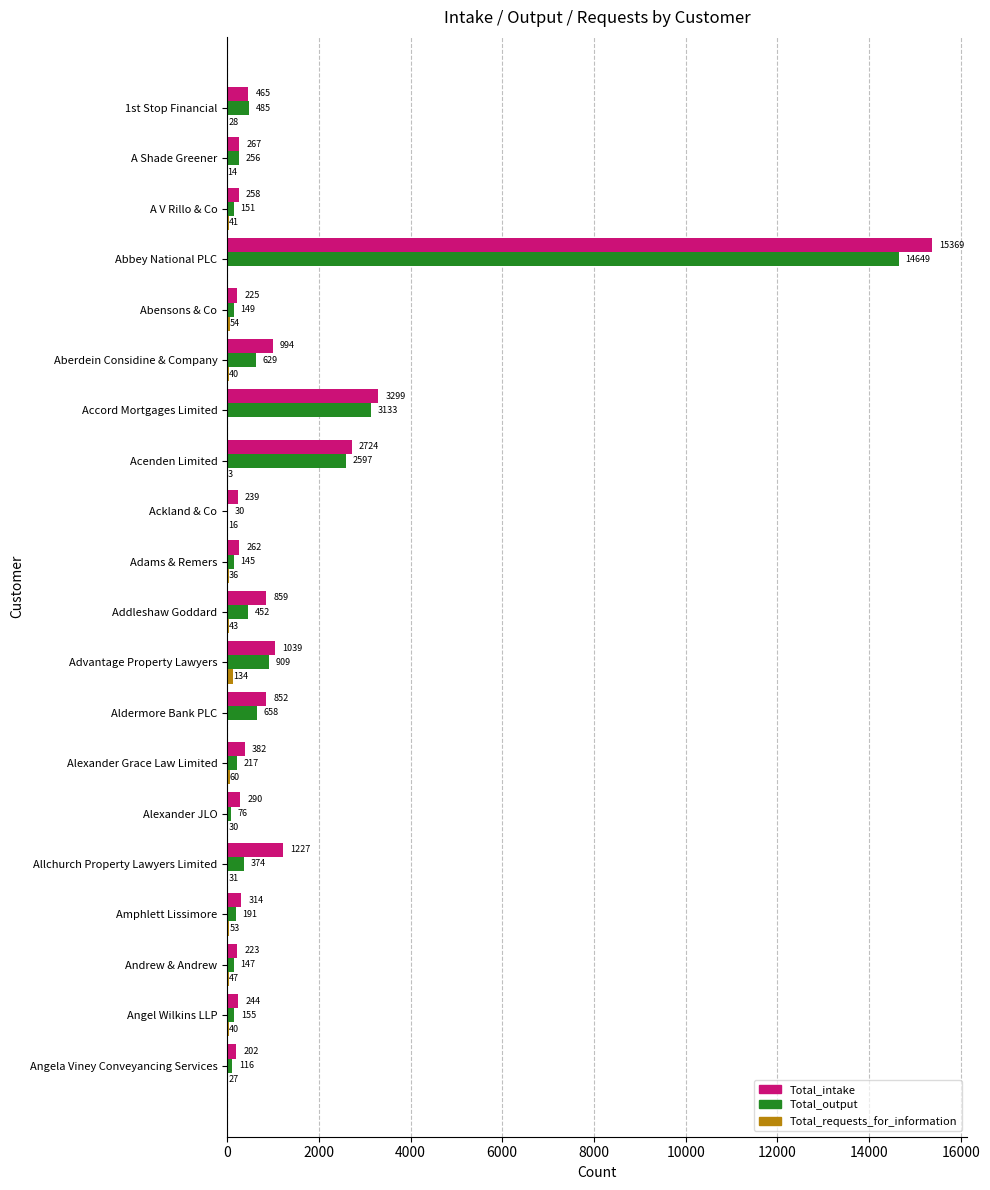

Between Accord Mortgages Limited and Angela Viney Conveyancing Services, which series saw the biggest shift?

Total_intake